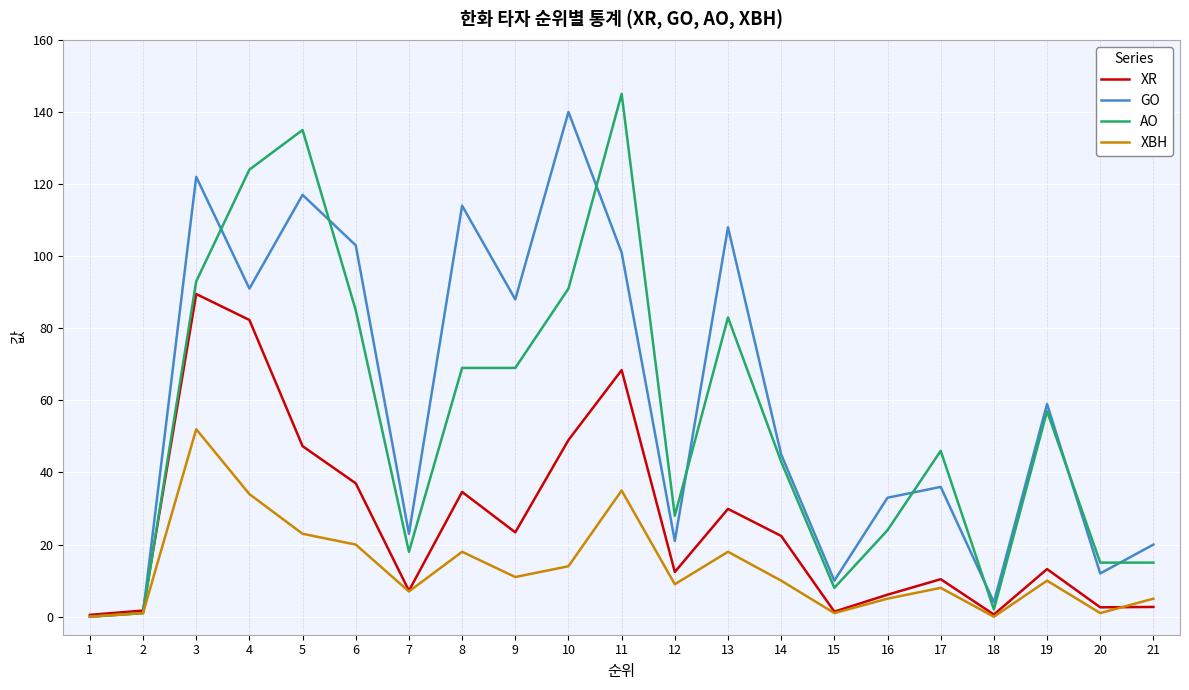

Which series has the largest total across all categories?

GO